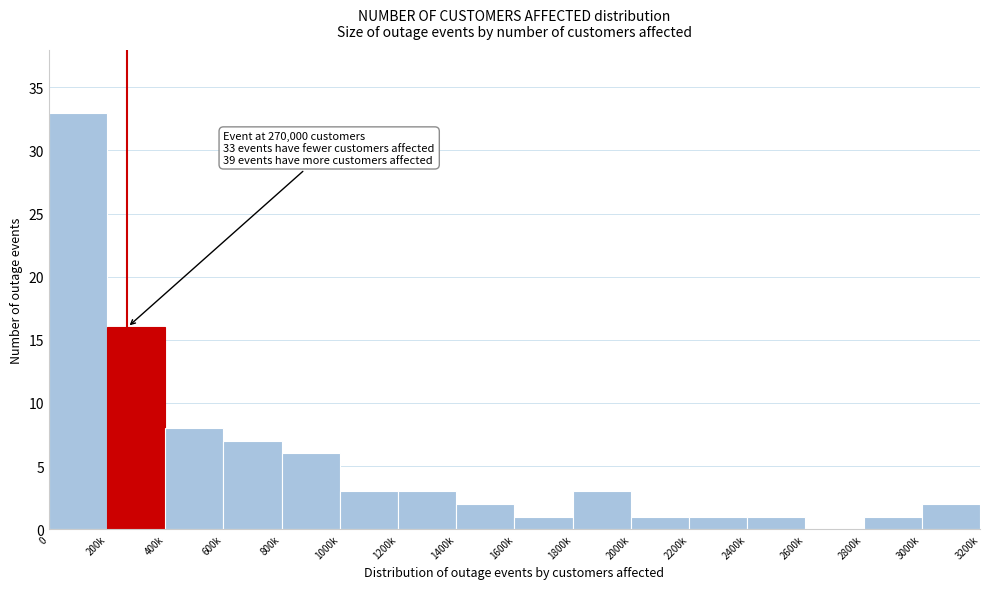

Reading right to left, extract all data points from this chart.

3000k=2	2800k=1	2600k=0	2400k=1	2200k=1	2000k=1	1800k=3	1600k=1	1400k=2	1200k=3	1000k=3	800k=6	600k=7	400k=8	200k=16	0=33